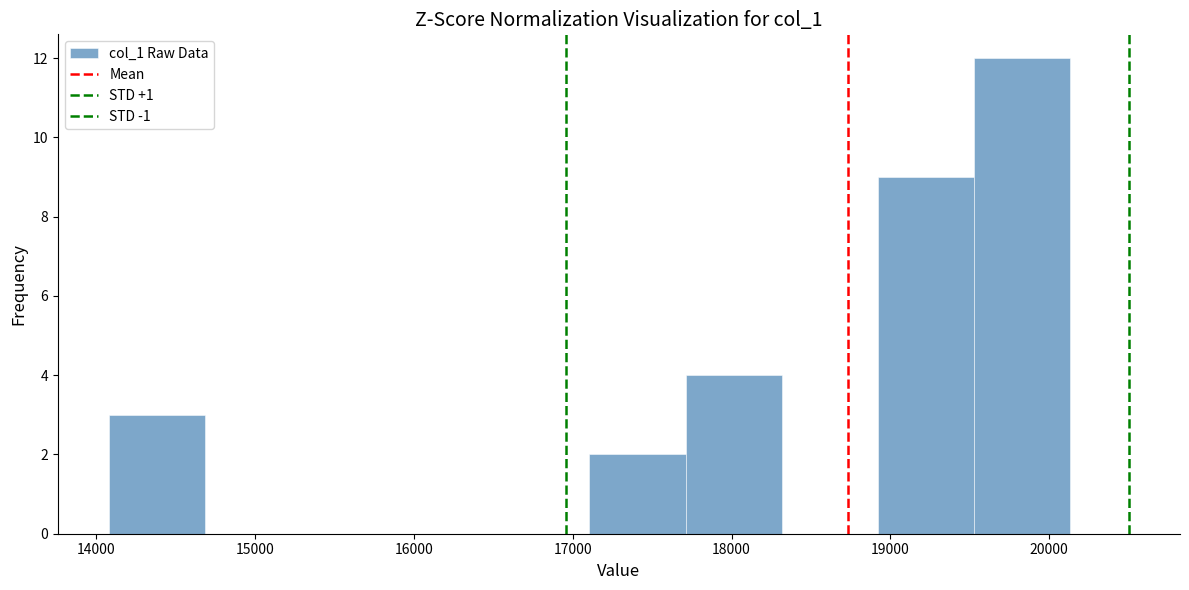

What is the height of the bar covering 19500 to 20100 on the x-axis? Neither the bar edges nor the heights are printed on the chart, so give them approximately, as read against the axes.

12